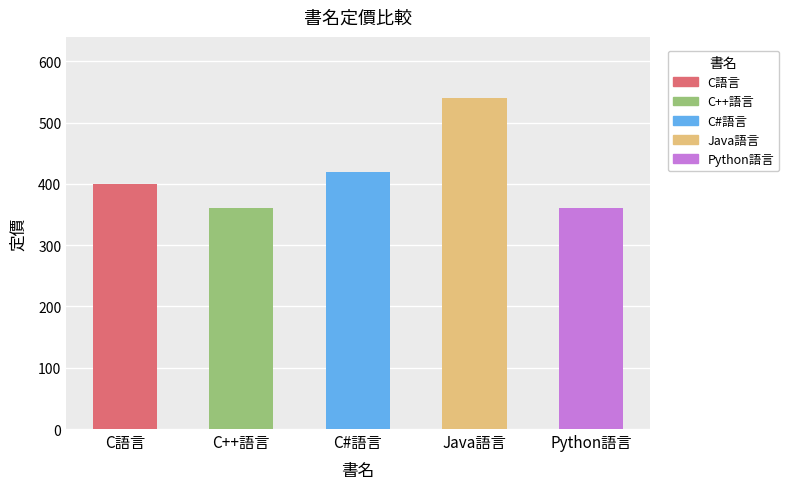

The value at C#語言 is 584. True or false?

False